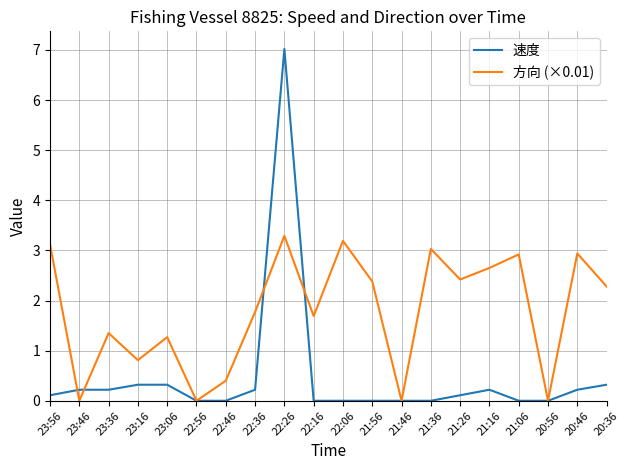

Is the value of 速度 at 21:36 greater than the value of 方向 (×0.01) at 22:46?

No